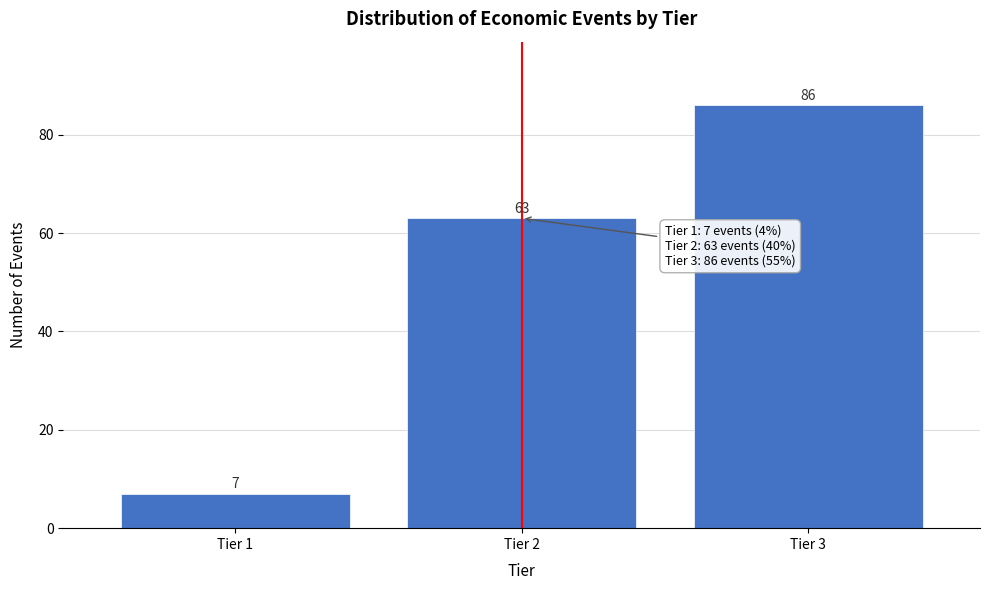

Reading left to right, extract all data points from this chart.

7	63	86